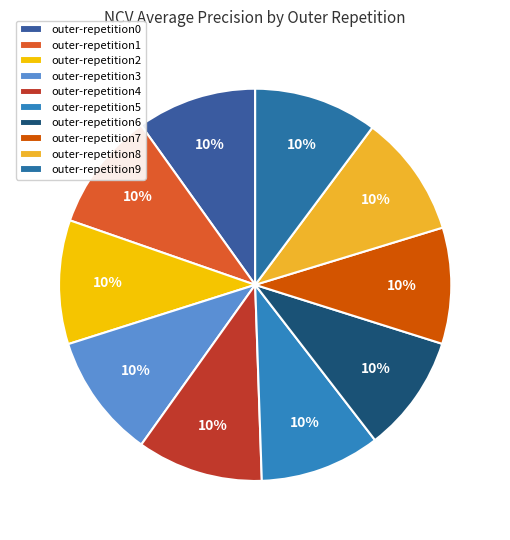

What percentage is NOT represented by outer-repetition1?

90.2%